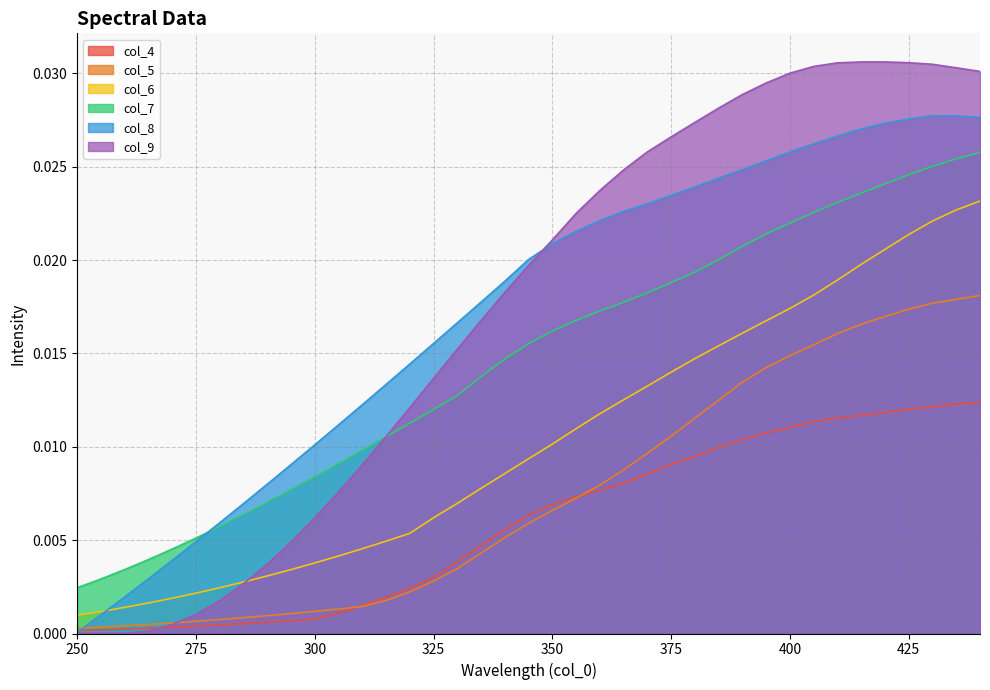

Where do col_8 and col_4 first cross each other?

250 and 255